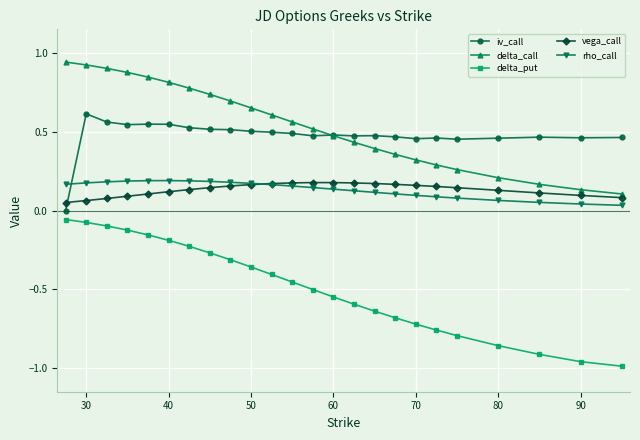

Count the number of data series in this chart.

5